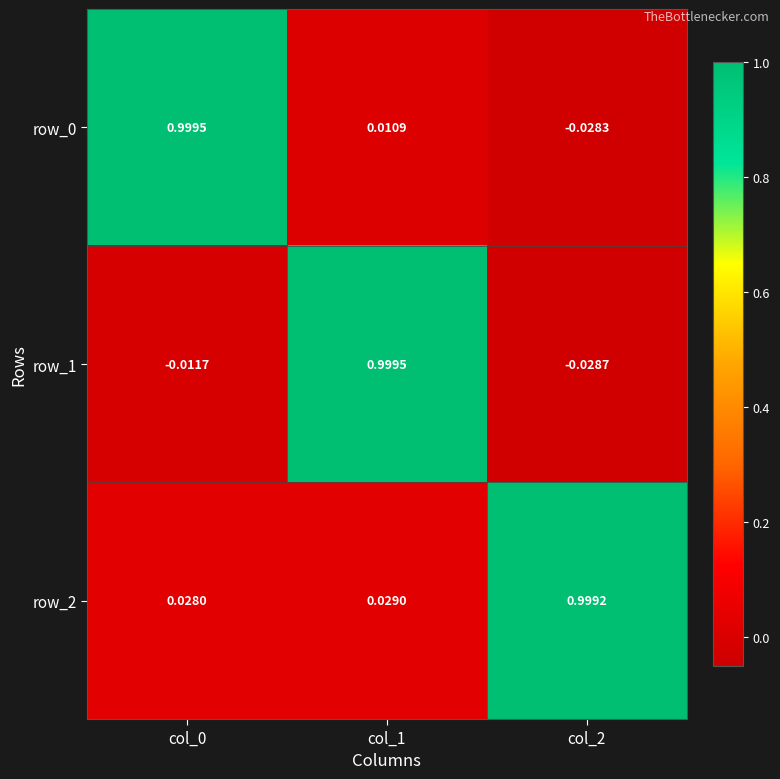

Which series has the widest spread of values?

row_1